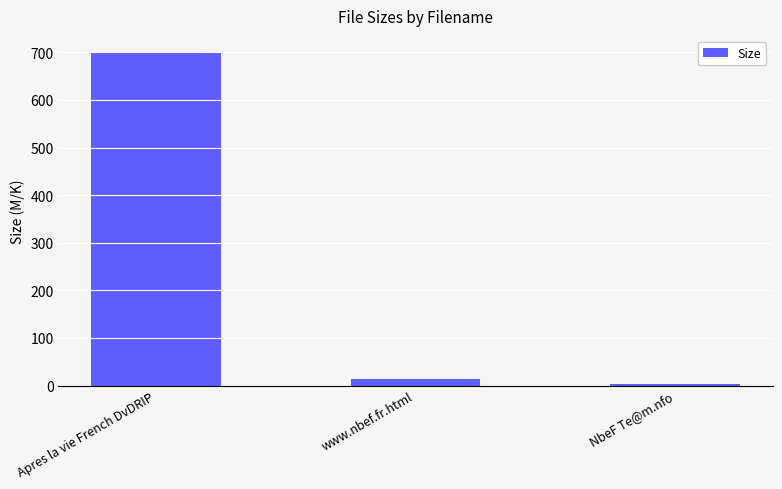

What is the maximum value shown in the chart?

699.7